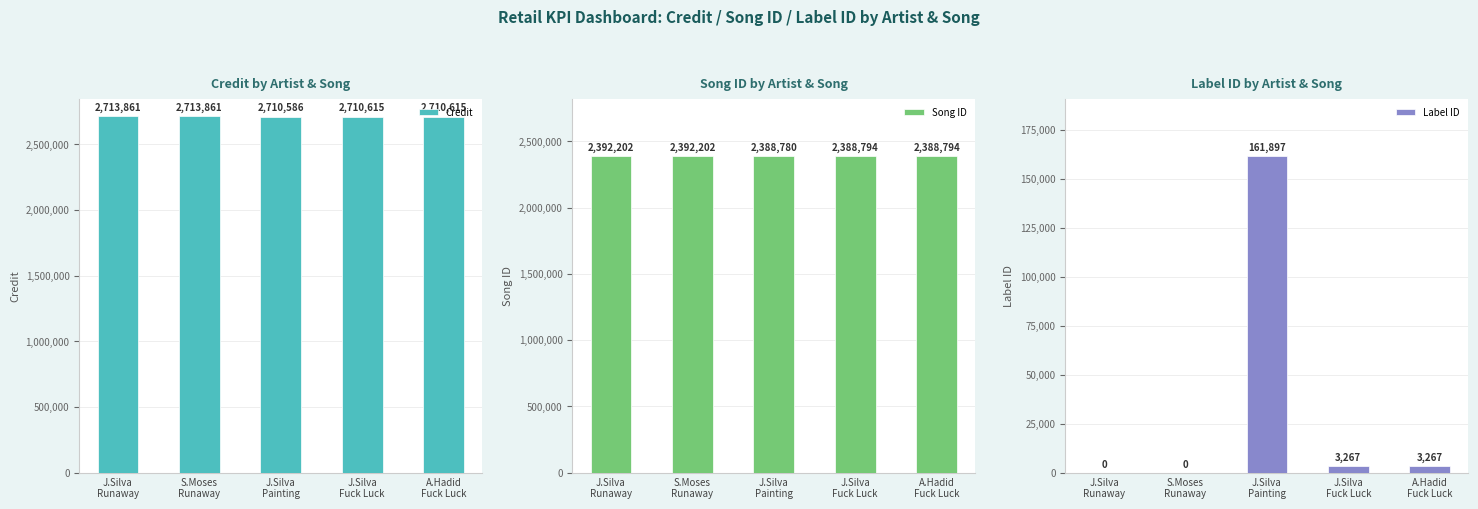

What is the sum of the Label ID values at J.Silva
Fuck Luck and J.Silva
Runaway?

3267